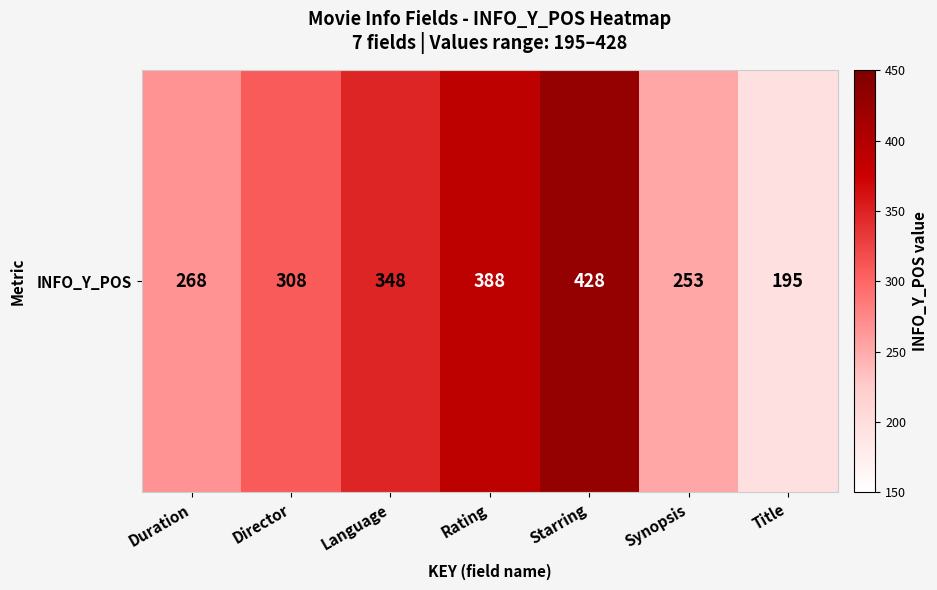

Reading left to right, what are all the values shown in this chart?

Duration=268	Director=308	Language=348	Rating=388	Starring=428	Synopsis=253	Title=195